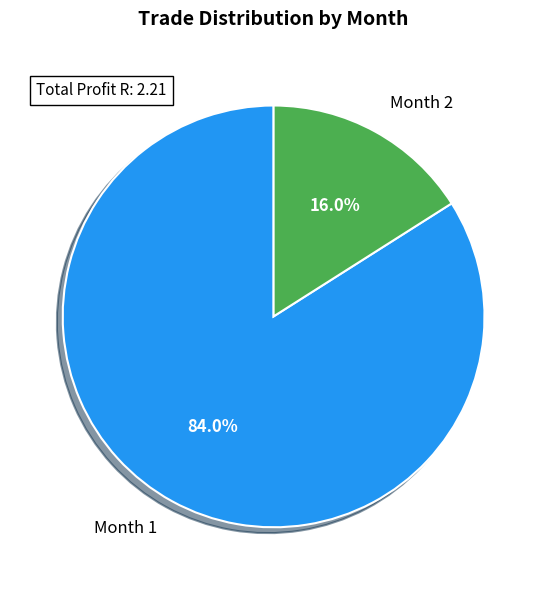

Combined, do Month 1 and Month 2 account for over 50%?

Yes